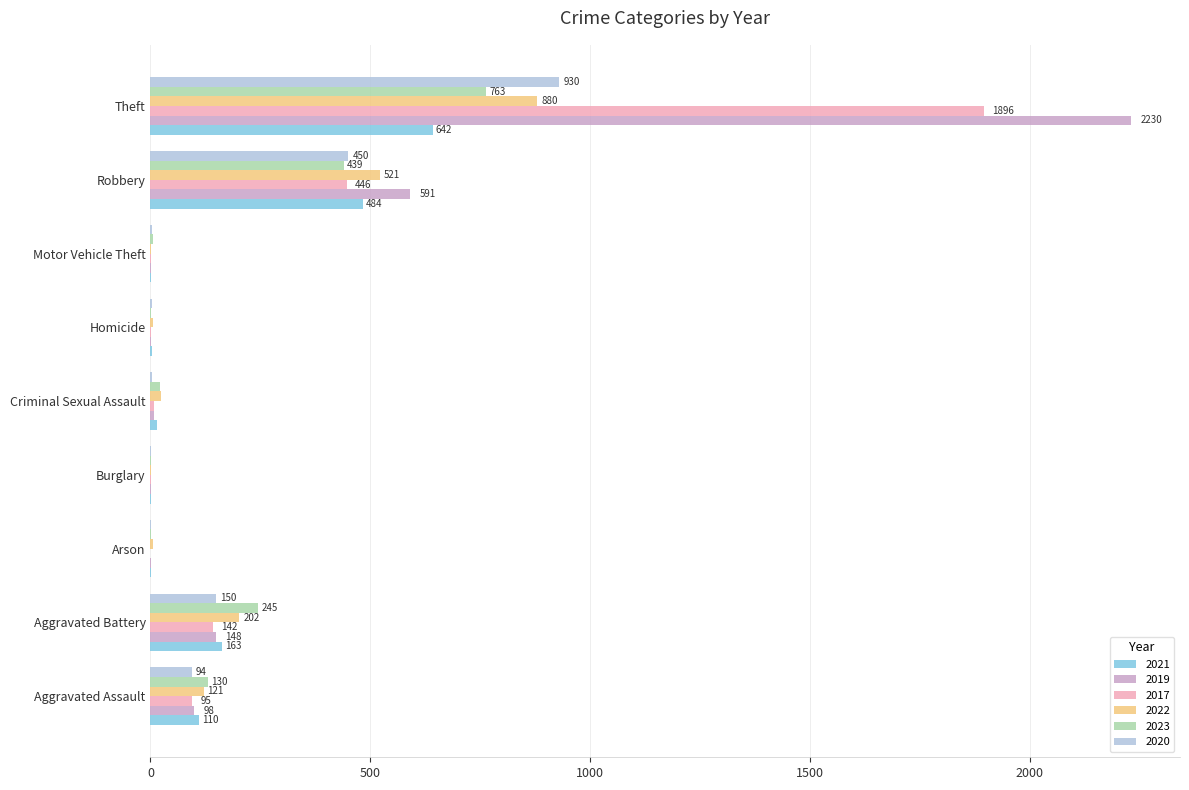

What is the spread (max minus min) of values at Homicide?

4